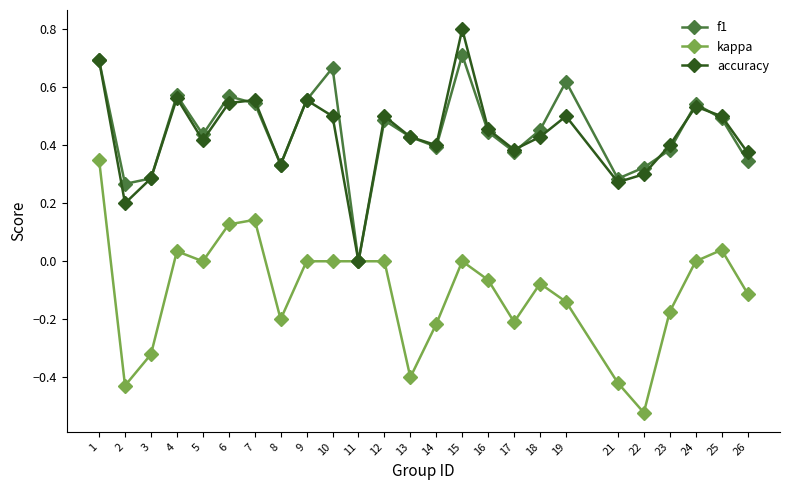

Which series changed the most between 18 and 23?

kappa